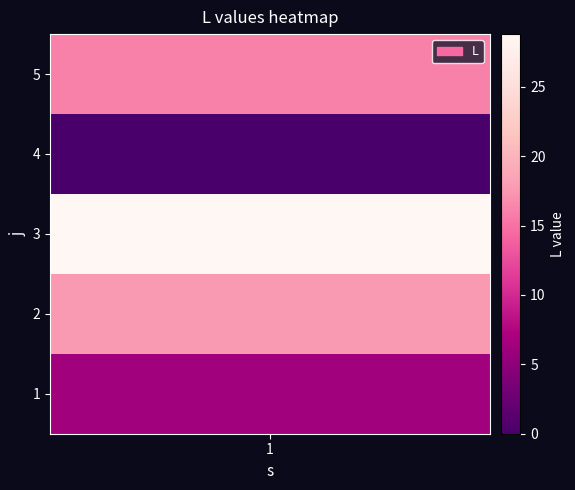

Rank the categories by value from lowest to highest.

3, 0, 4, 1, 2